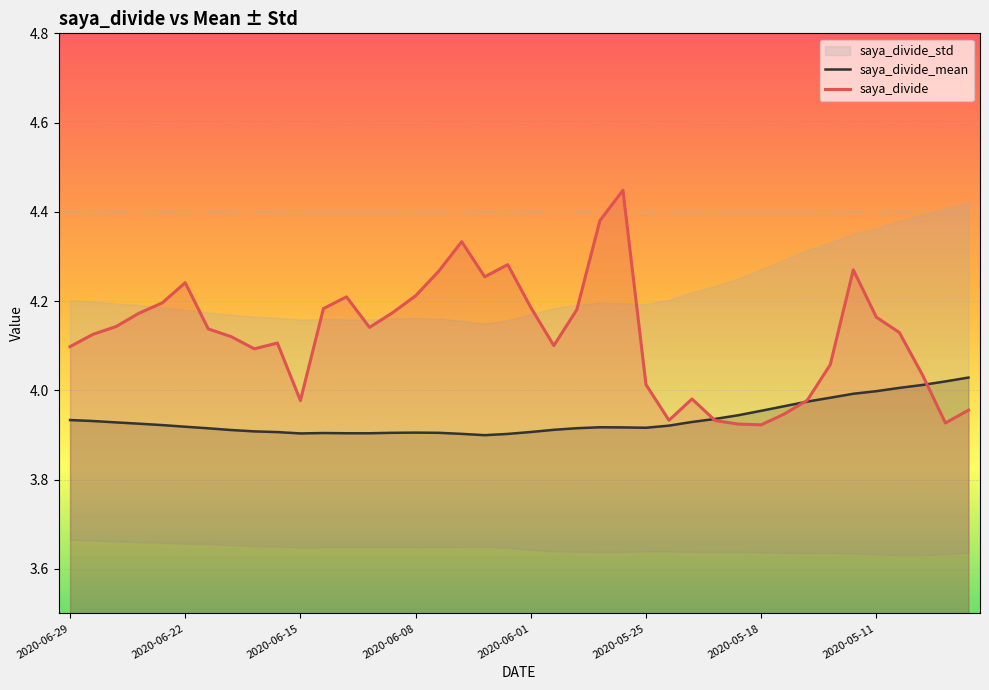

Is the value of saya_divide_mean at 39 greater than the value of saya_divide at 23?

No